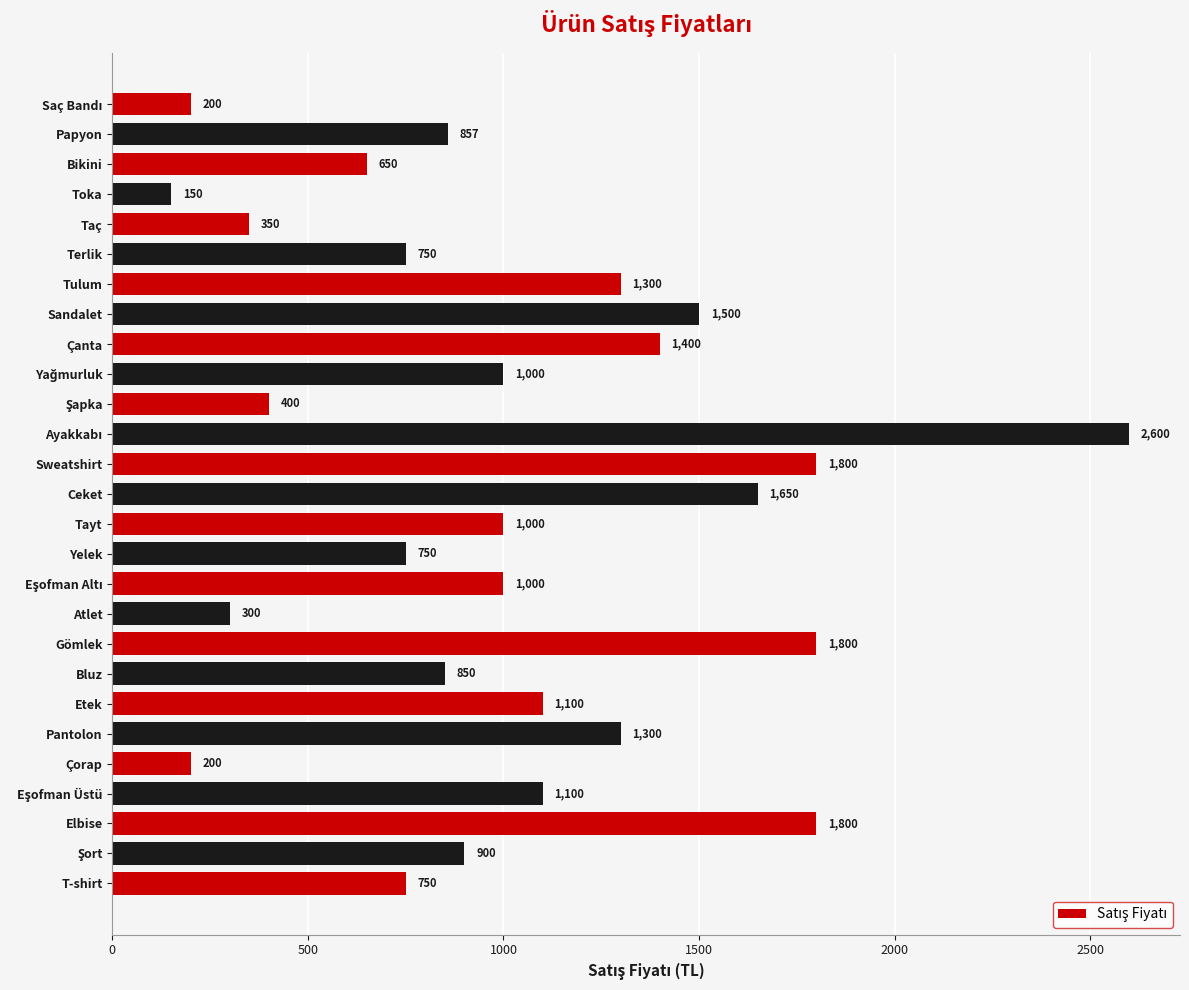

At which category does the chart reach its minimum across all series?

Toka